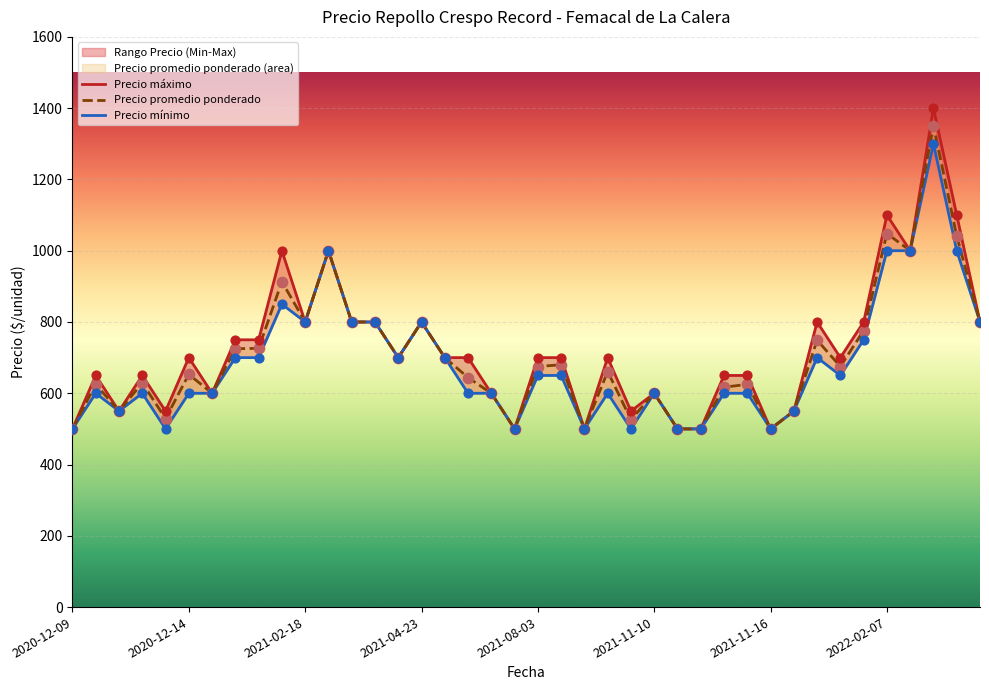

What are all the series names shown in the legend?

Precio máximo, Precio promedio ponderado, Precio mínimo